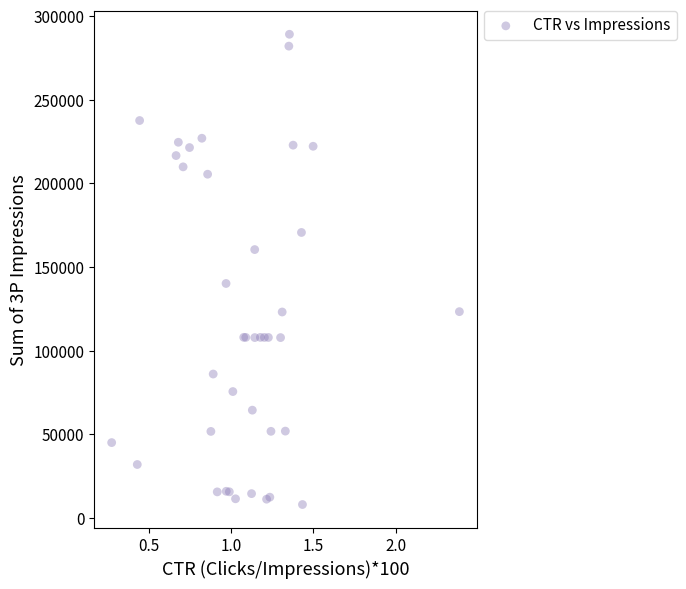

What Y value in the scatter plot is closest to 148638?

140227